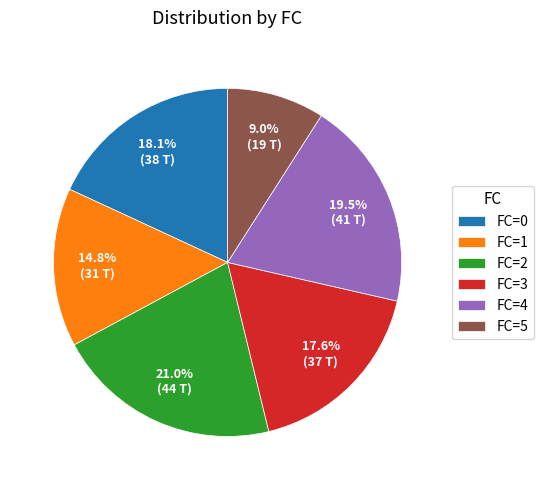

How many slices are in this pie chart?

6